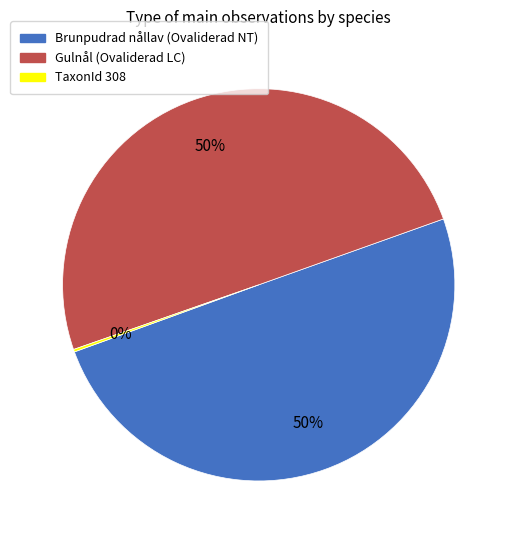

True or false: Gulnål (Ovaliderad LC) accounts for 63% of the total.

False